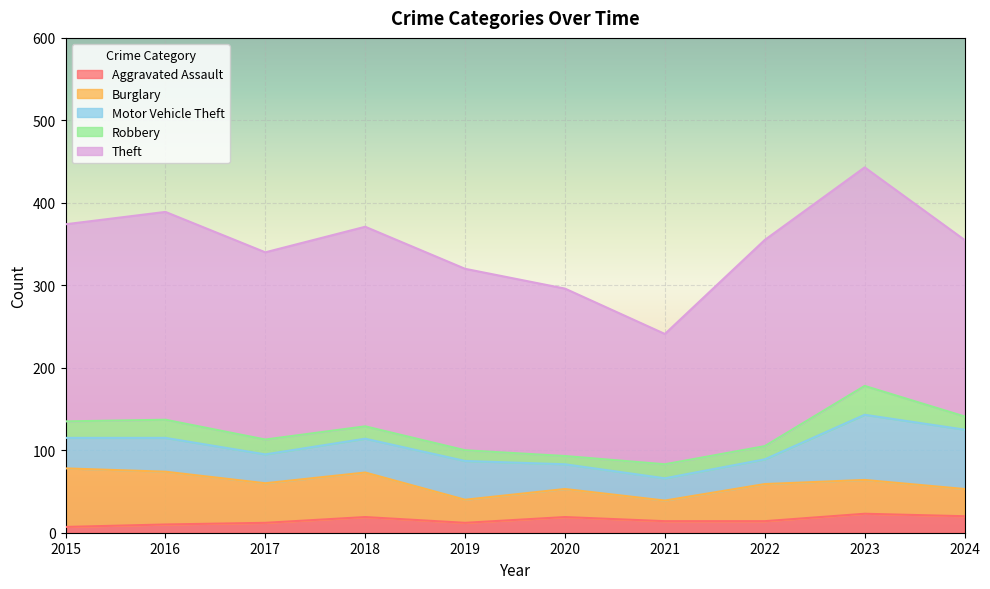

True or false: Burglary has a value of 127 at 2015.

False